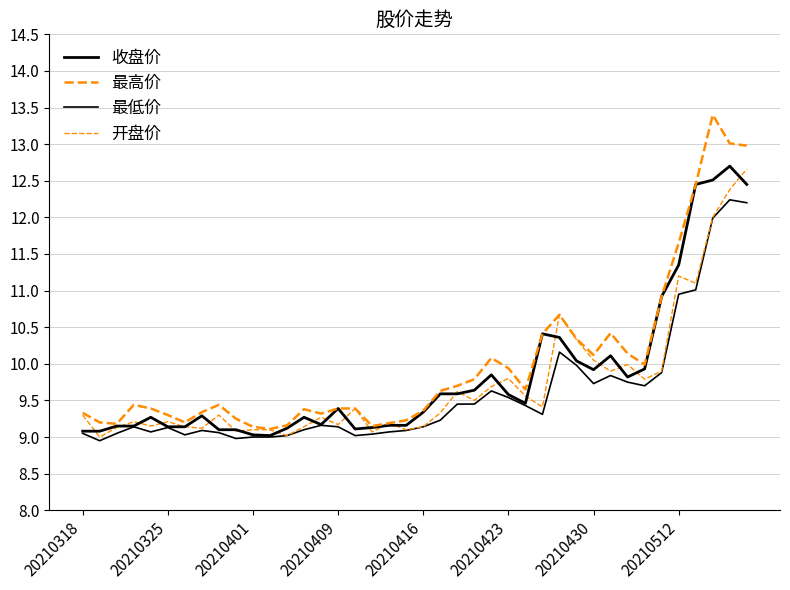

In 收盘价, how many points are lower than both neighbors (excluding endpoints)?

6